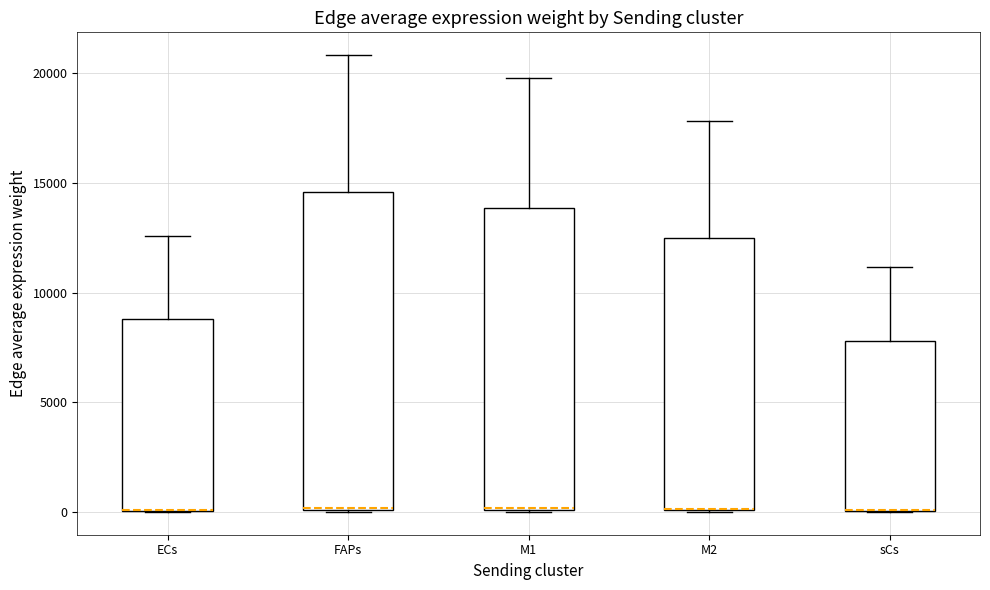

Comparing the boxes themselves (not the whiskers), which one is the tallest?

FAPs